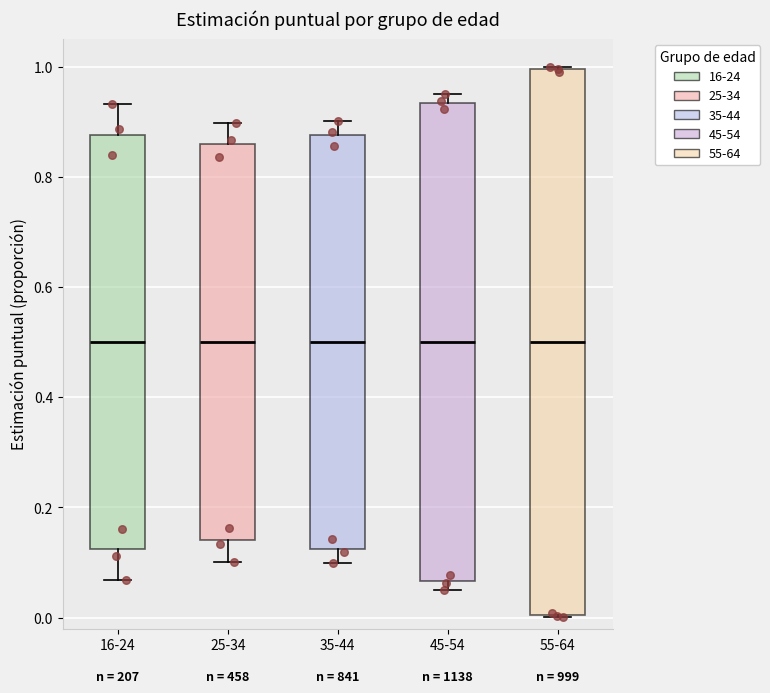

Reading left to right, transcribe this box plot: for each box, give where its median line is, the range the box spans, and where its two whiskers end, as read against the y-axis. The values are not printed on the chart, so give them approximately, as read against the axis.

16-24: median 0.50, box 0.12 to 0.88, whiskers 0.06 to 0.94
25-34: median 0.50, box 0.14 to 0.86, whiskers 0.10 to 0.90
35-44: median 0.50, box 0.12 to 0.88, whiskers 0.10 to 0.90
45-54: median 0.50, box 0.06 to 0.94, whiskers 0.04 to 0.96
55-64: median 0.50, box 0.00 to 1.00, whiskers 0.00 to 1.00